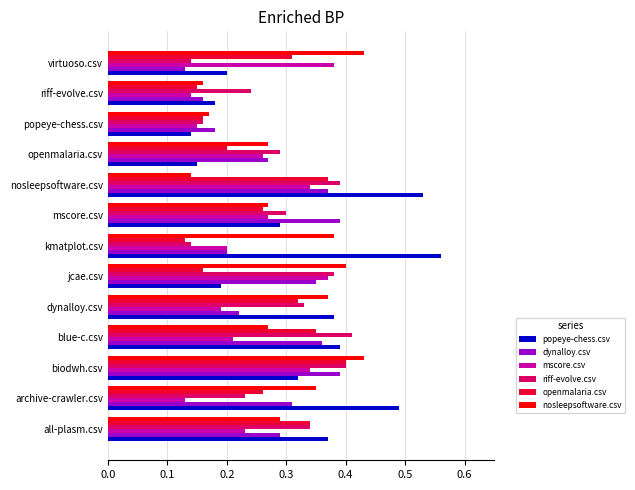

What are all the series names shown in the legend?

popeye-chess.csv, dynalloy.csv, mscore.csv, riff-evolve.csv, openmalaria.csv, nosleepsoftware.csv